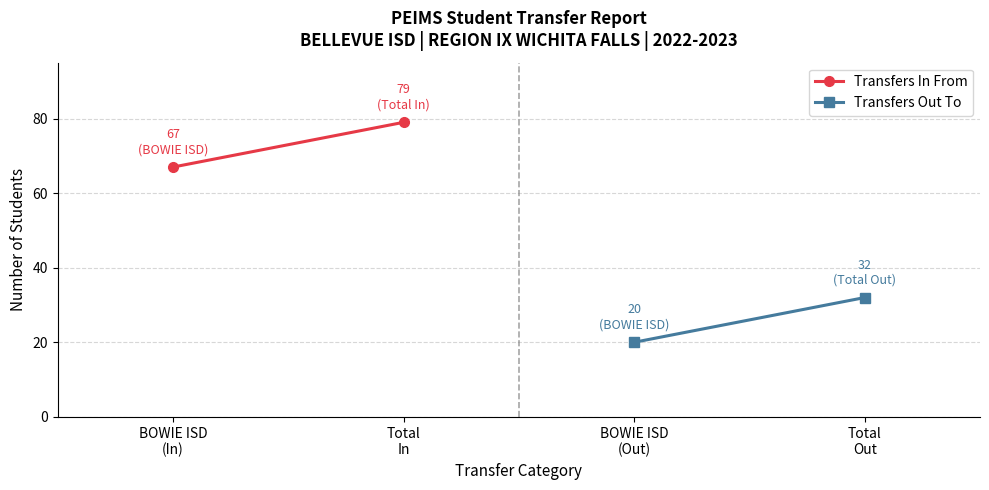

What is the greatest value displayed?

79